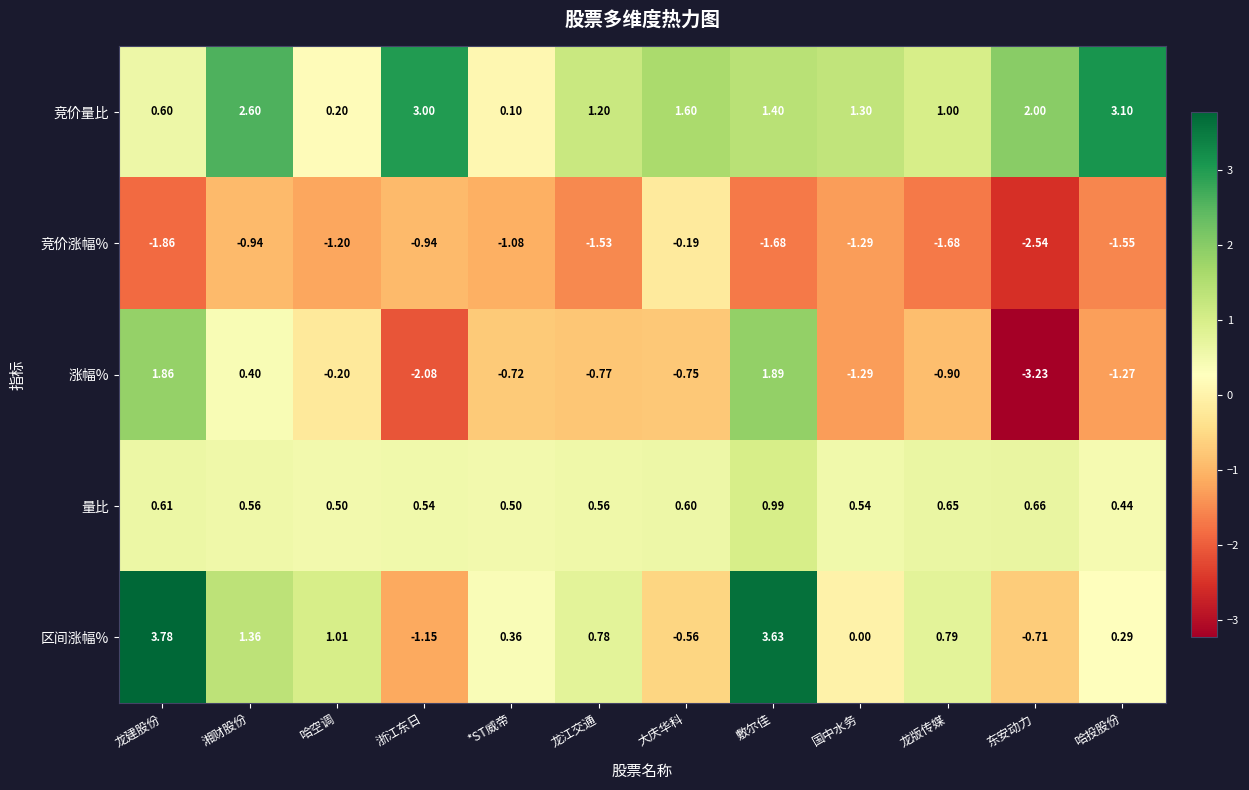

At 湘财股份, list the series in order from smallest to largest.

竞价涨幅%, 涨幅%, 量比, 区间涨幅%, 竞价量比